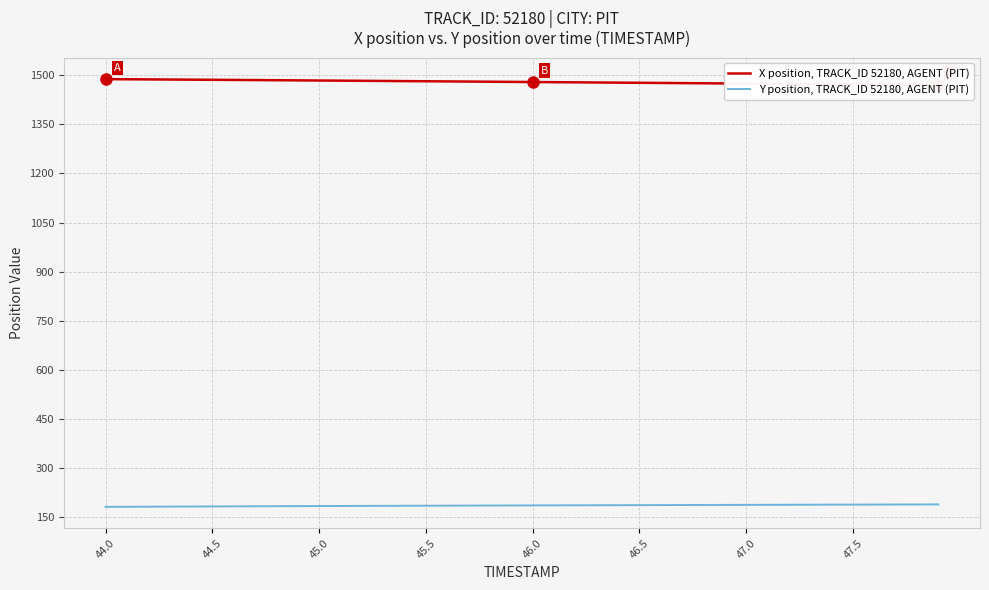

How many data points does each series have?

40